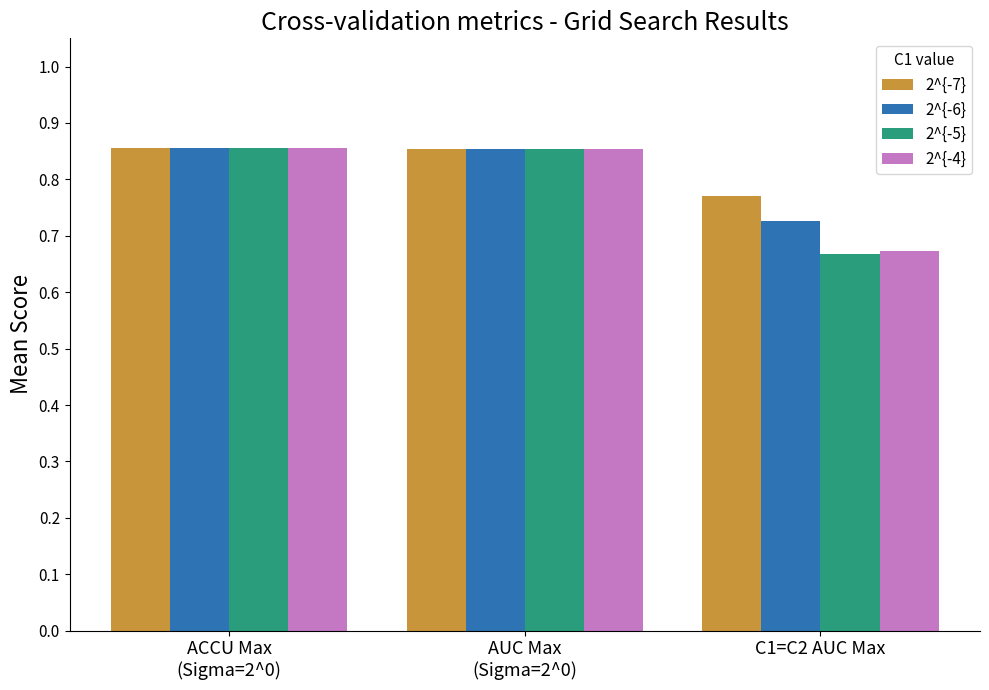

At how many categories does at least one series exceed 0?

3